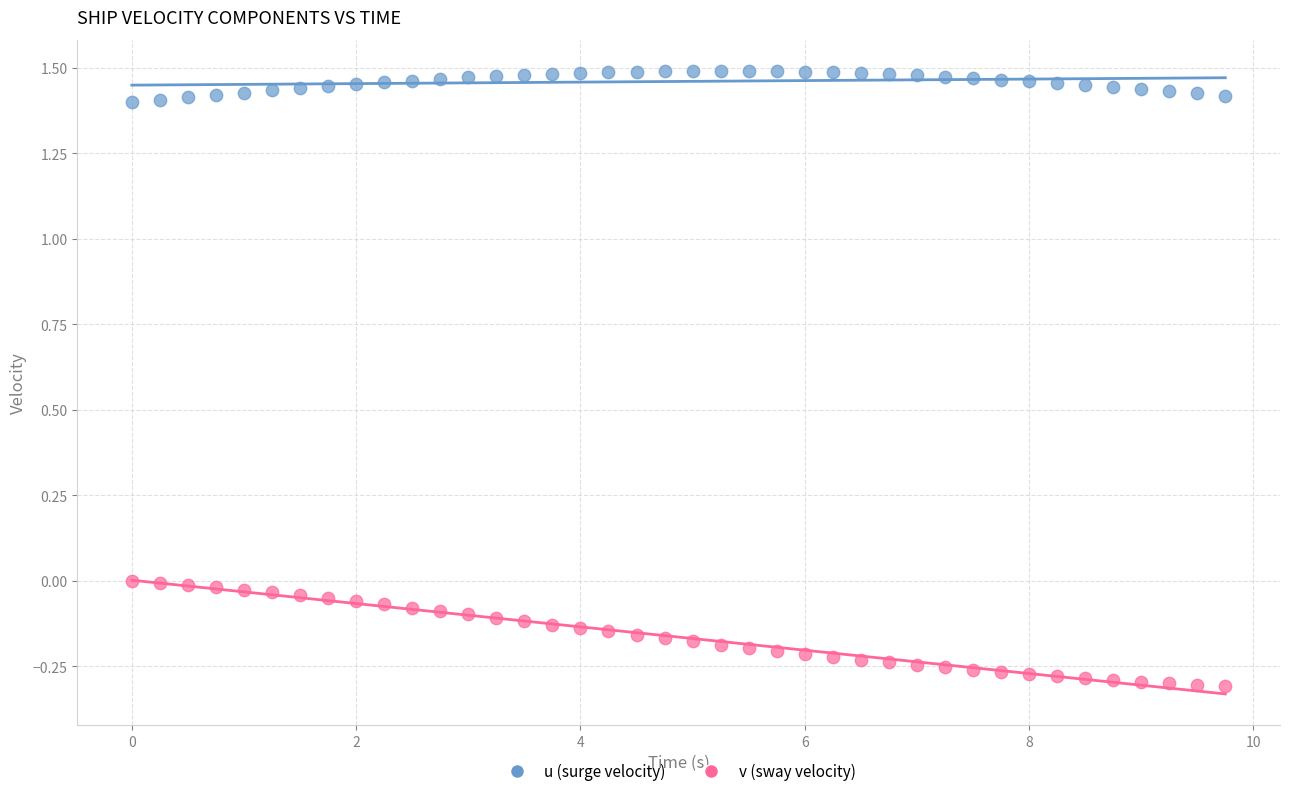

Which series has the widest spread of Y values?

v (sway velocity)